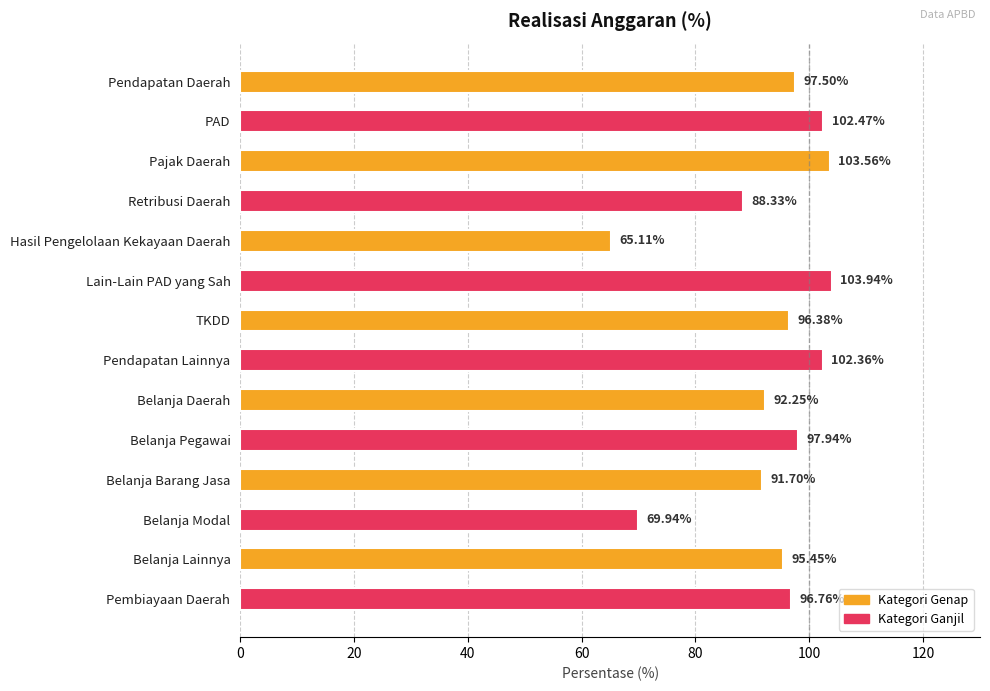

What is the difference between the maximum and minimum values?

38.8